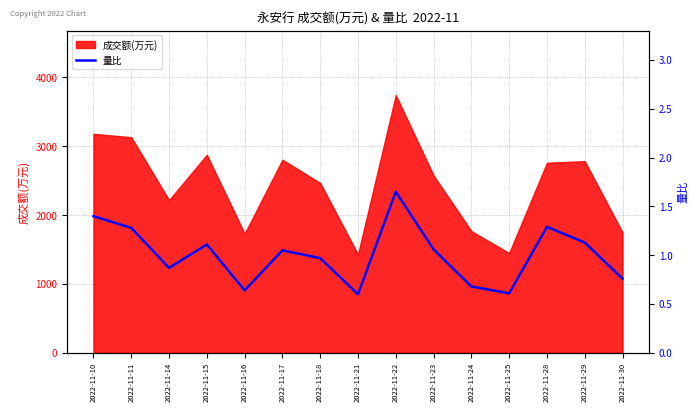

Reading left to right, what are all the values shown in this chart?

1.4	1.3	0.9	1.1	0.6	1.1	1.0	0.6	1.6	1.1	0.7	0.6	1.3	1.1	0.8